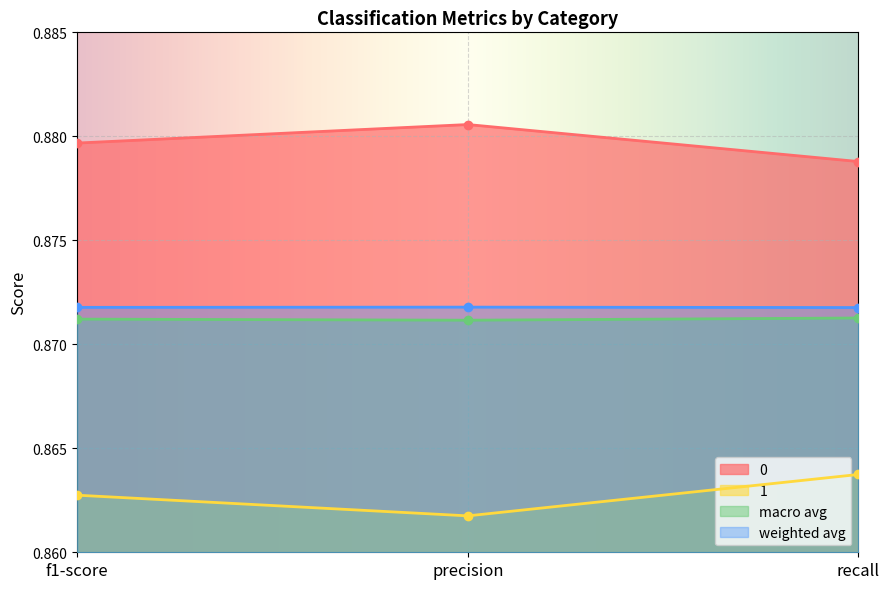

True or false: 0 has a value of 0.9 at recall.

True